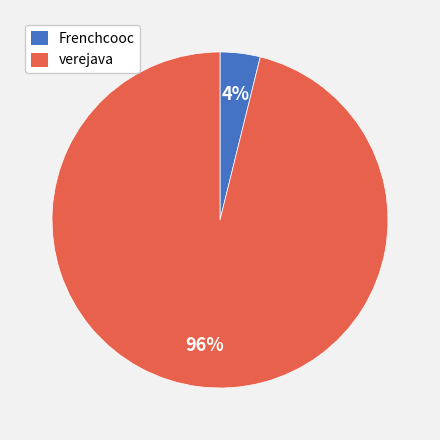

Count the number of slices in the pie.

2